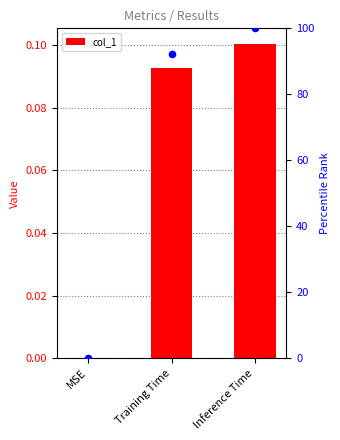

Between Inference Time and MSE, which is larger?

Inference Time